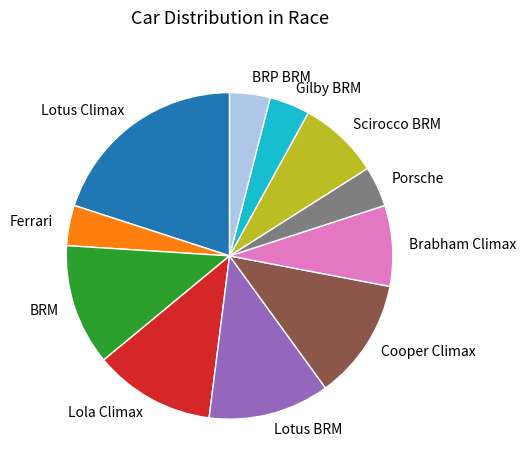

Approximately how many times larger is the value at Cooper Climax compared to Ferrari?

3.0